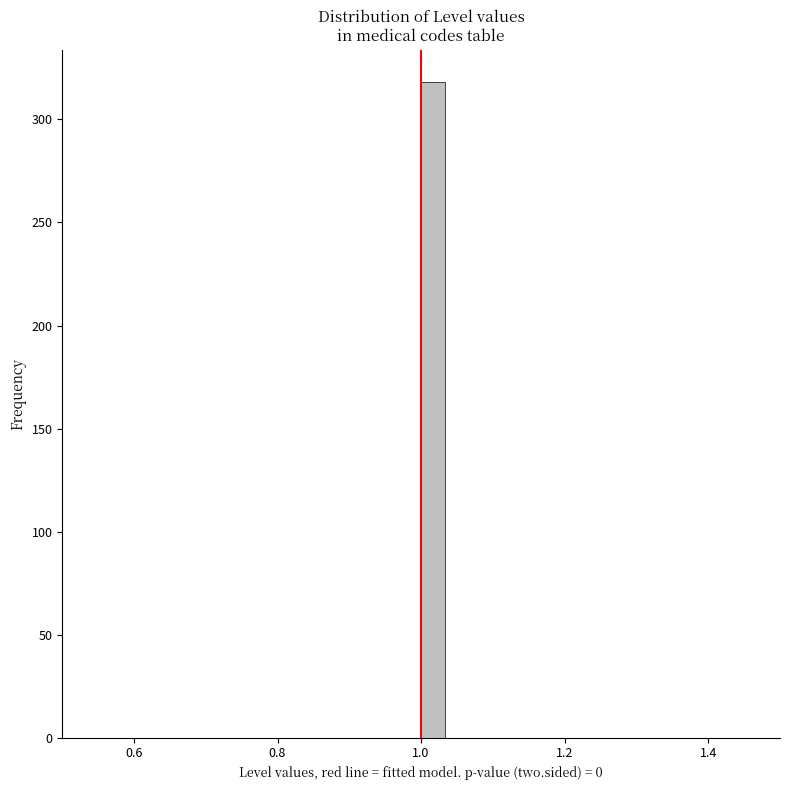

Around what value on the x-axis is the tallest bar? Give the approximate position of its centre, as read against the axis.

1.02